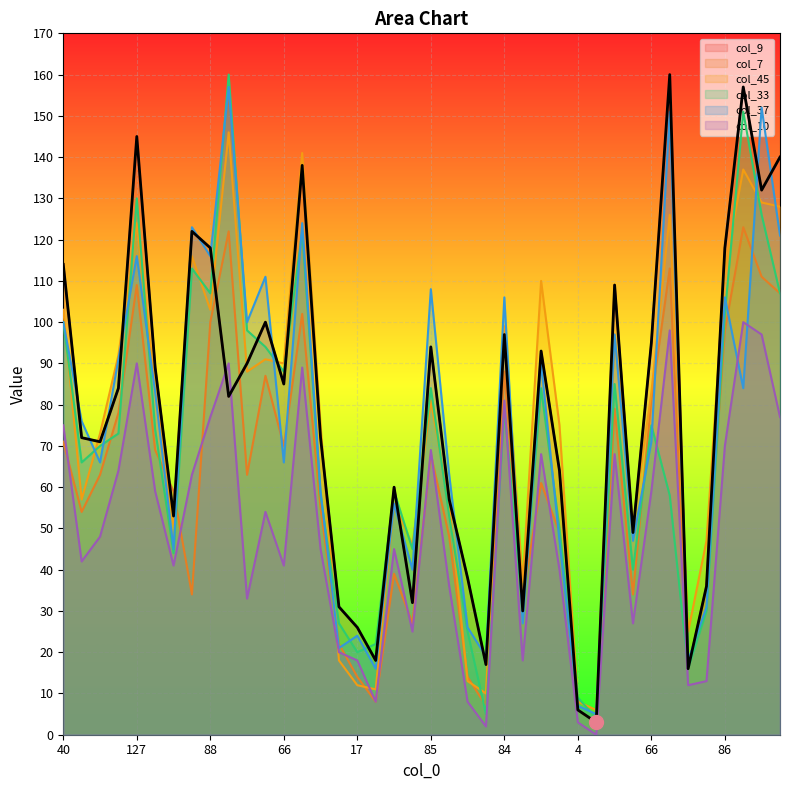

Is it true that col_10 equals 59 at 66?

True